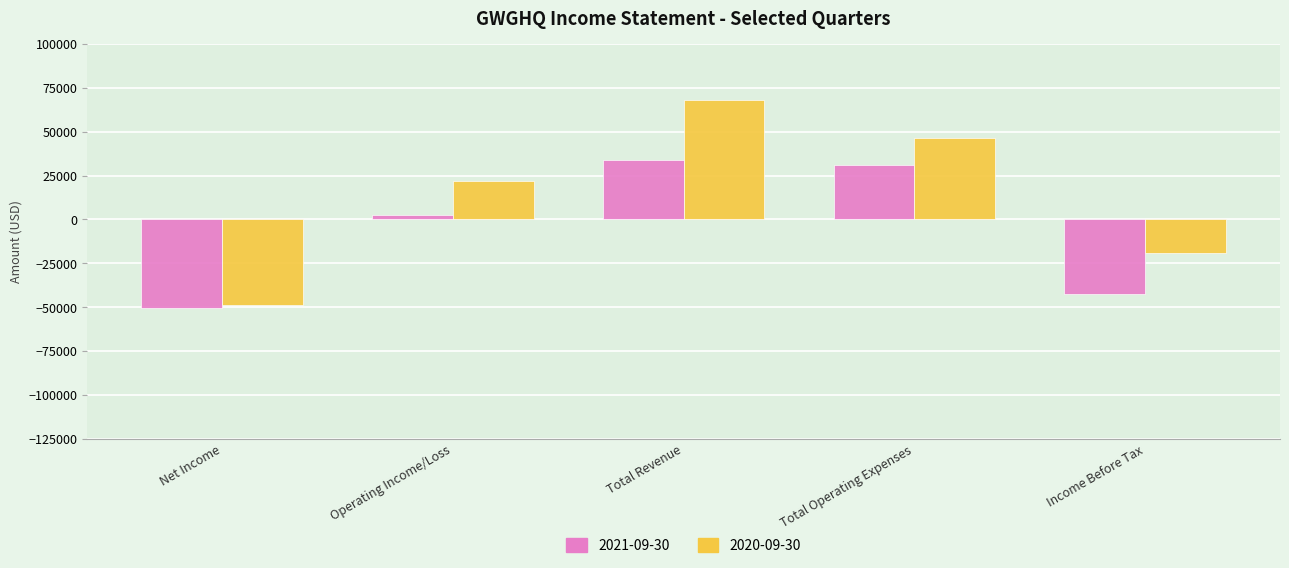

List the series in order of their overall mean, lowest first.

2021-09-30, 2020-09-30